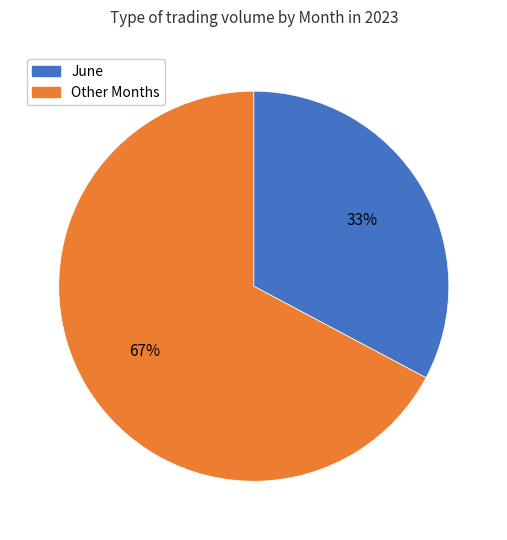

What percentage is the Other Months slice, to the nearest percent?

67%